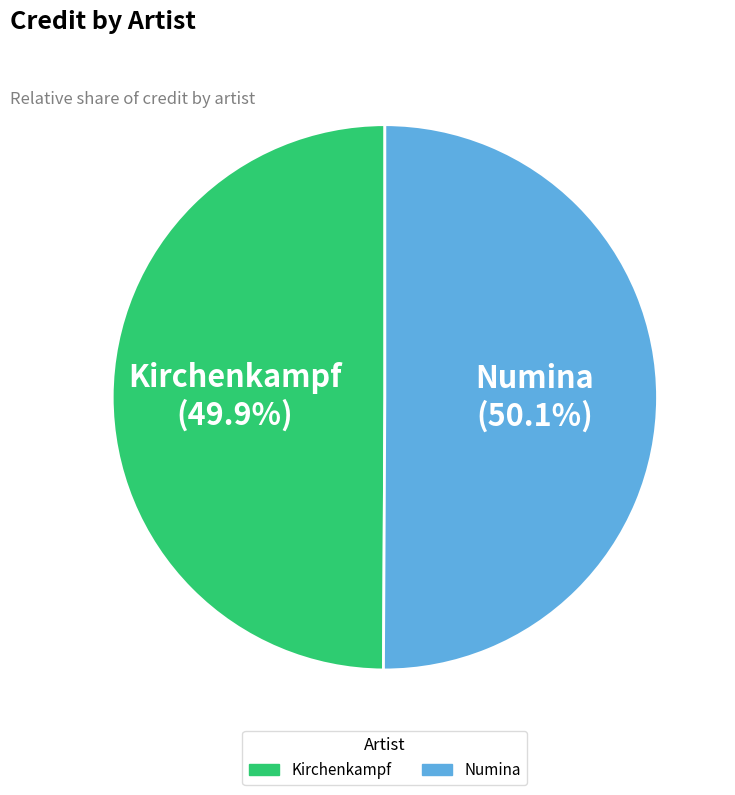

What is the ratio of the value at Kirchenkampf to the value at Numina?

1.0